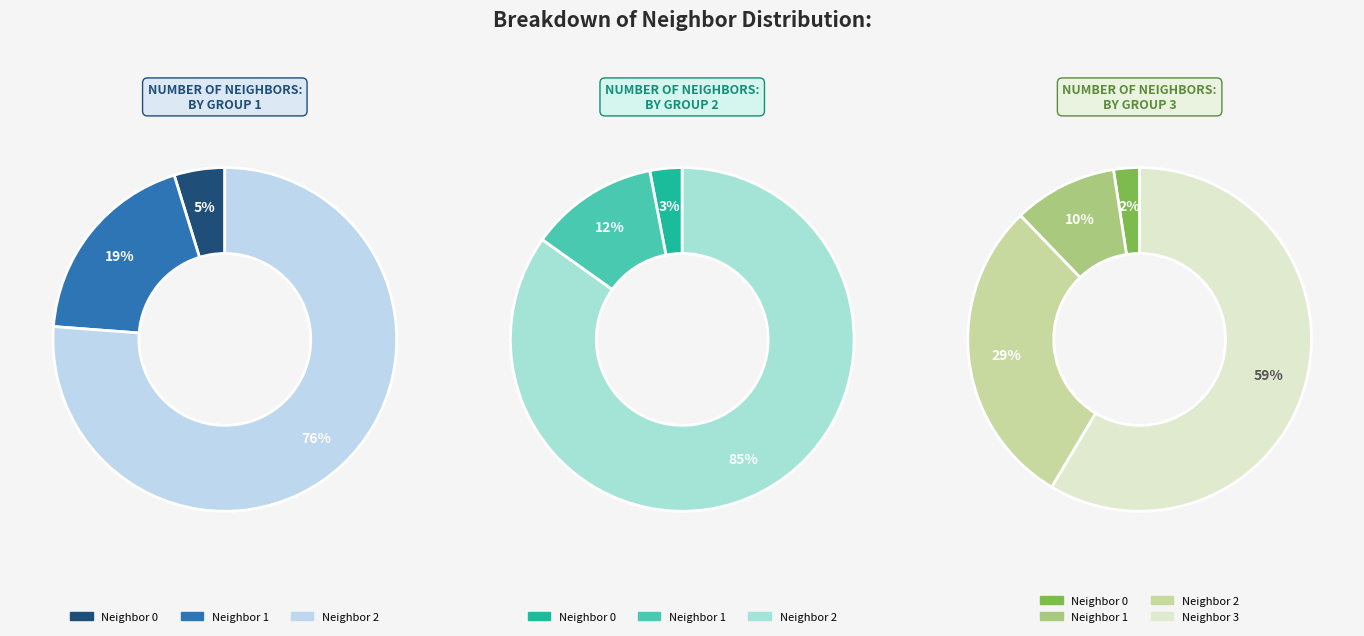

Between 3 and 4, which is larger?

3